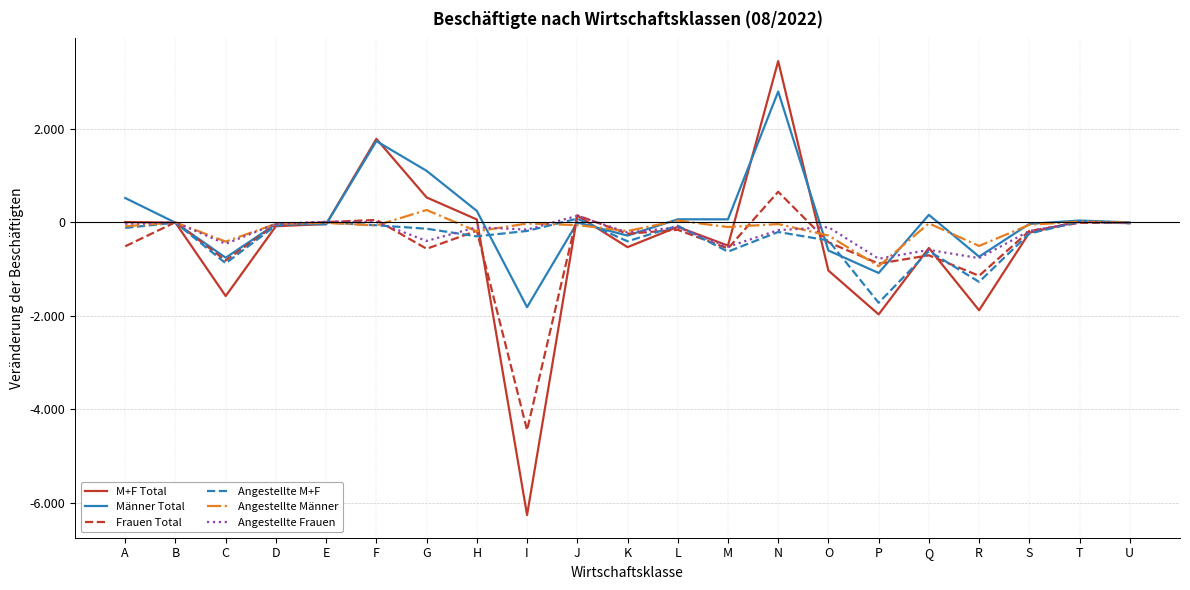

The Angestellte Männer series shows -28 at I. True or false?

True